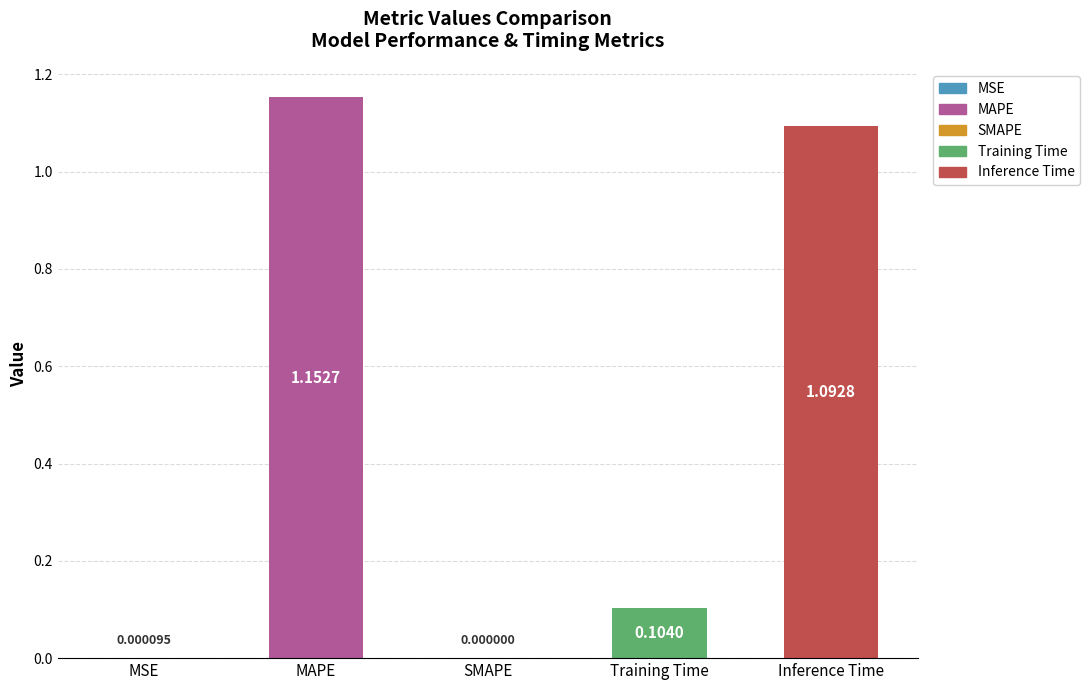

How many distinct data groups are displayed?

1